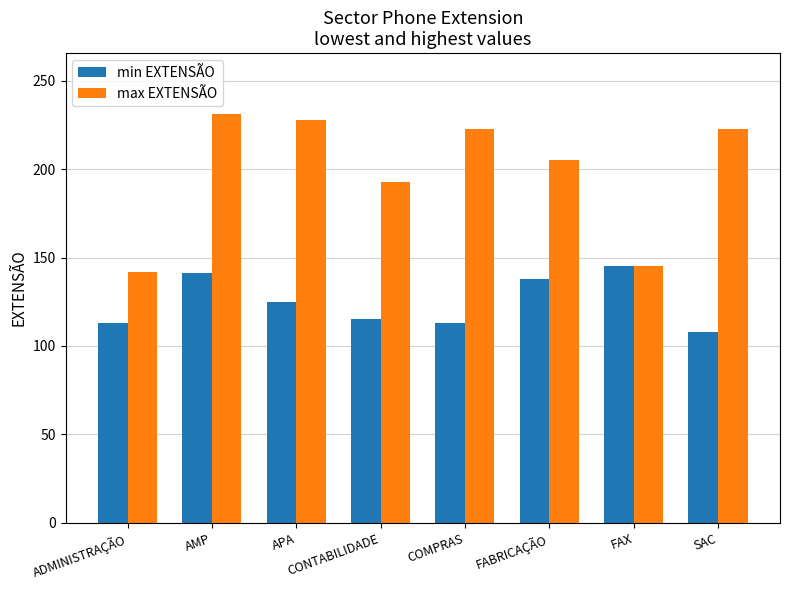

Rank the series by their maximum value, from highest to lowest.

max EXTENSÃO, min EXTENSÃO